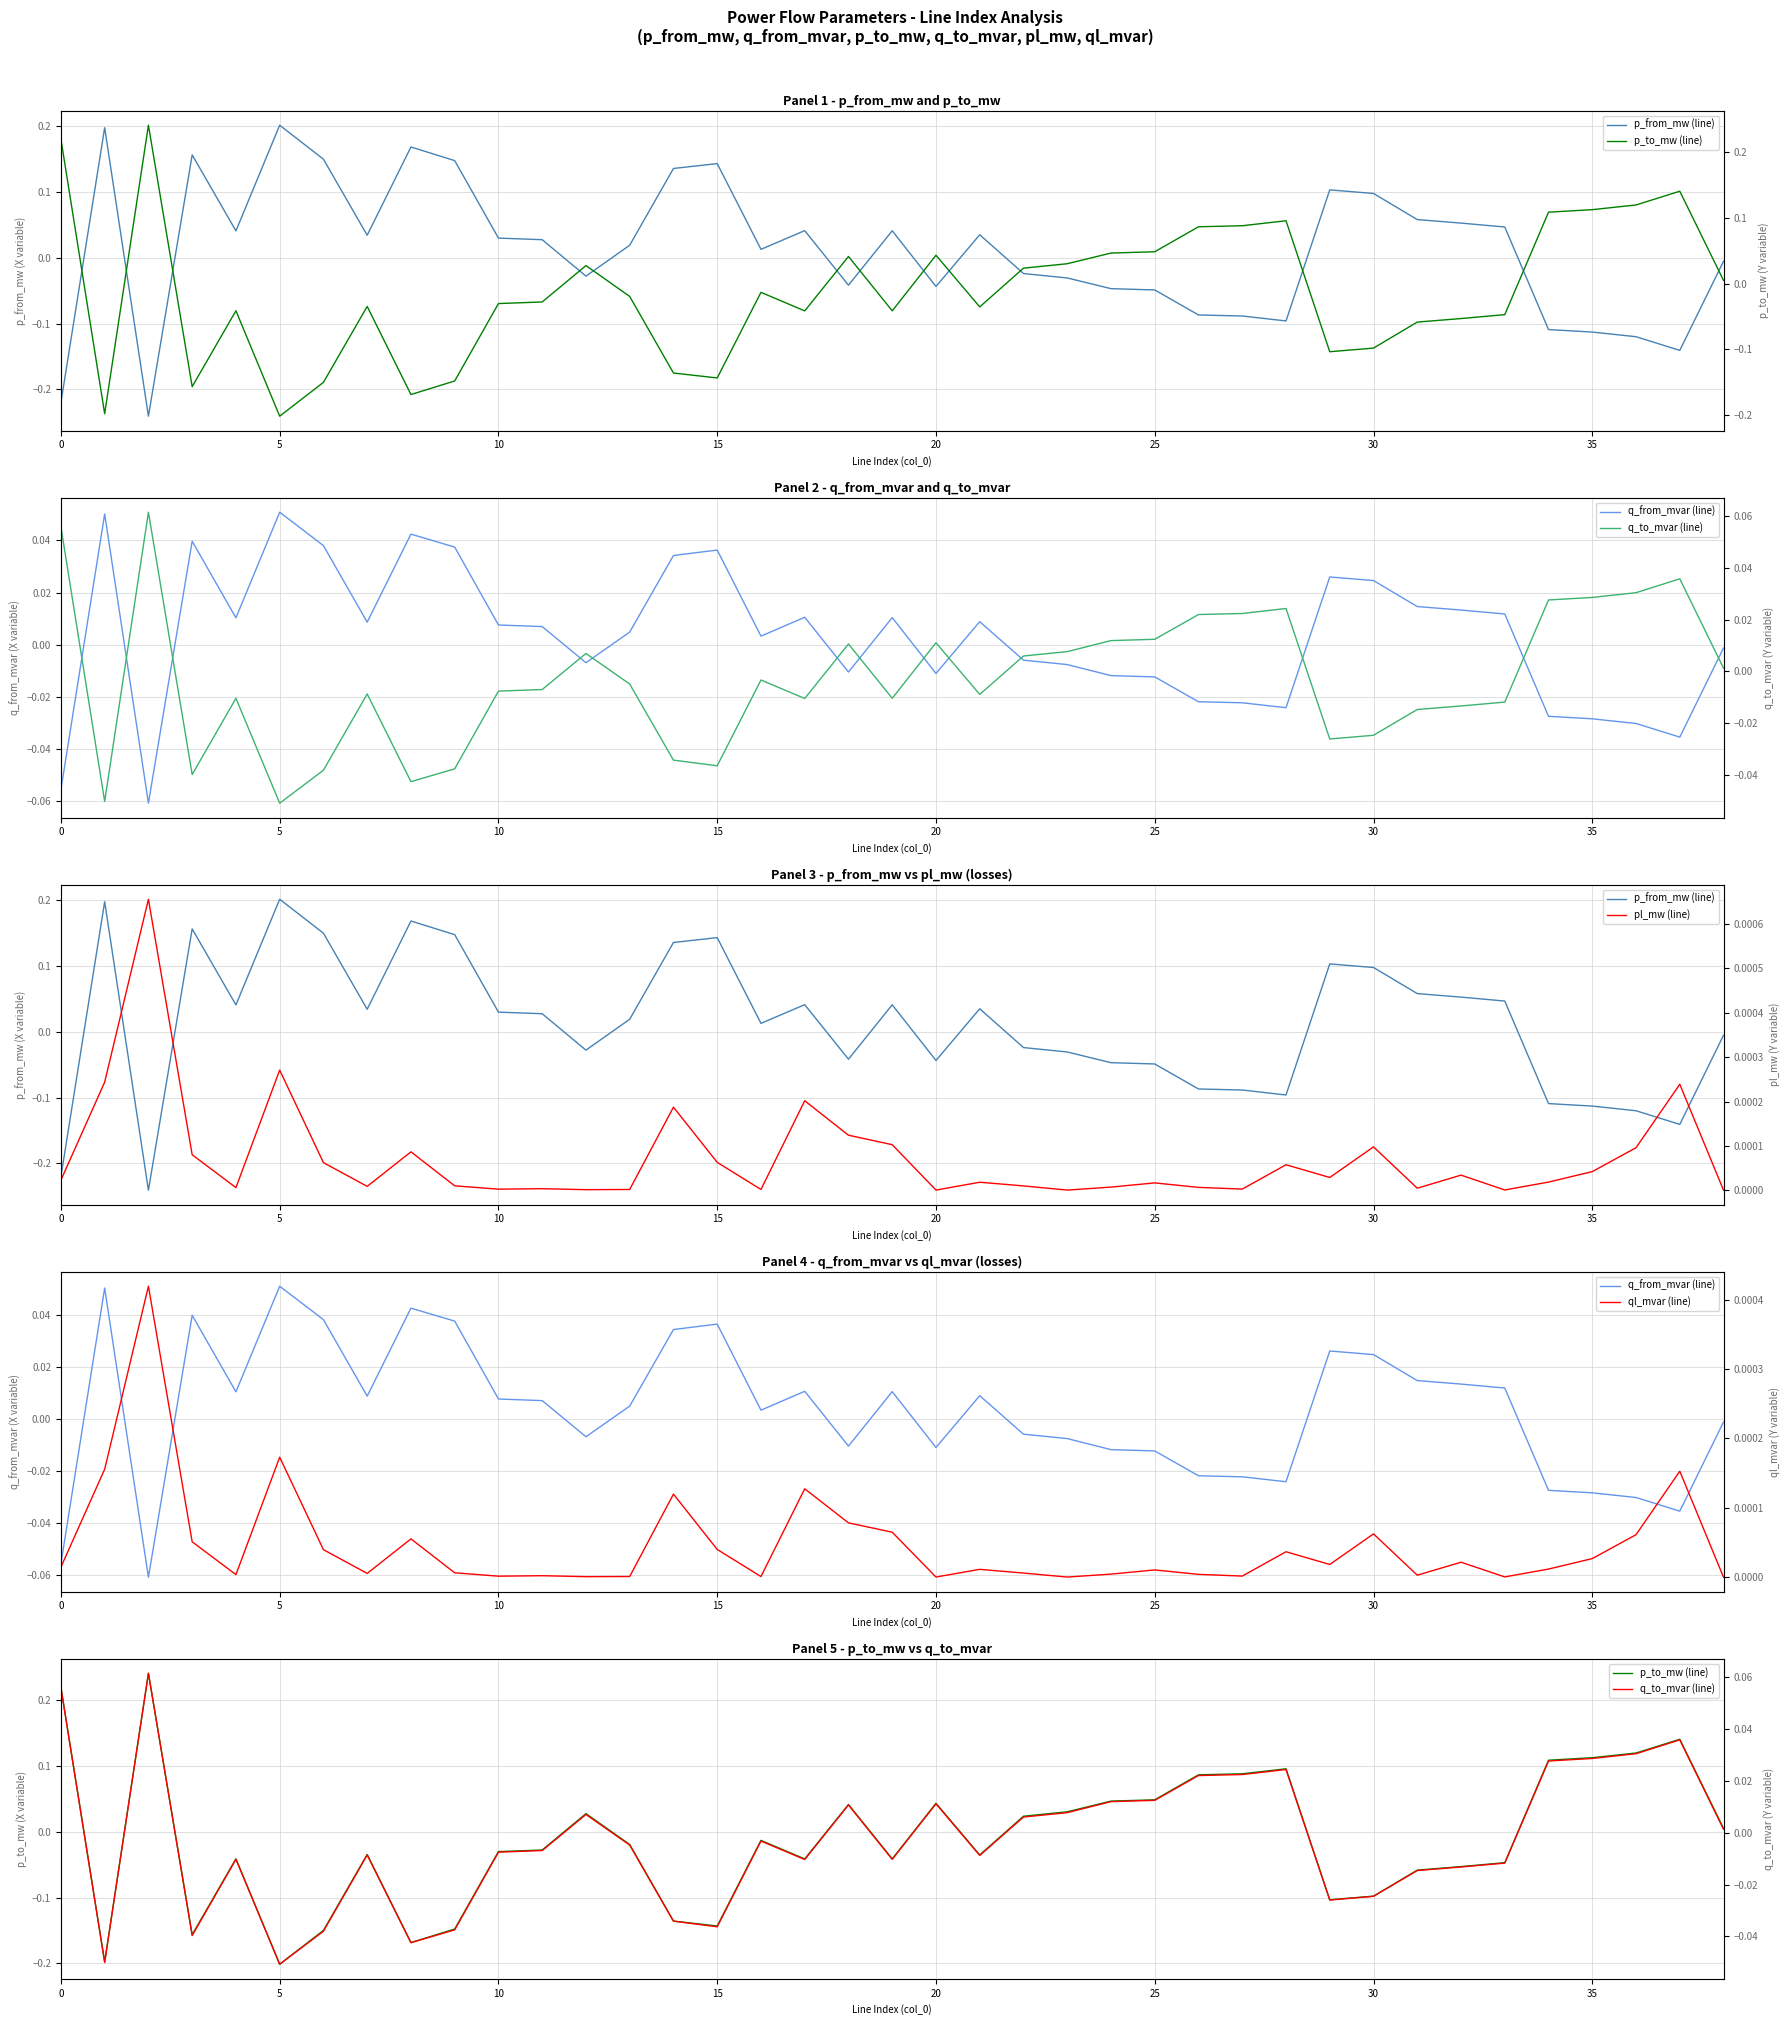

How many lines are shown in the chart?

6